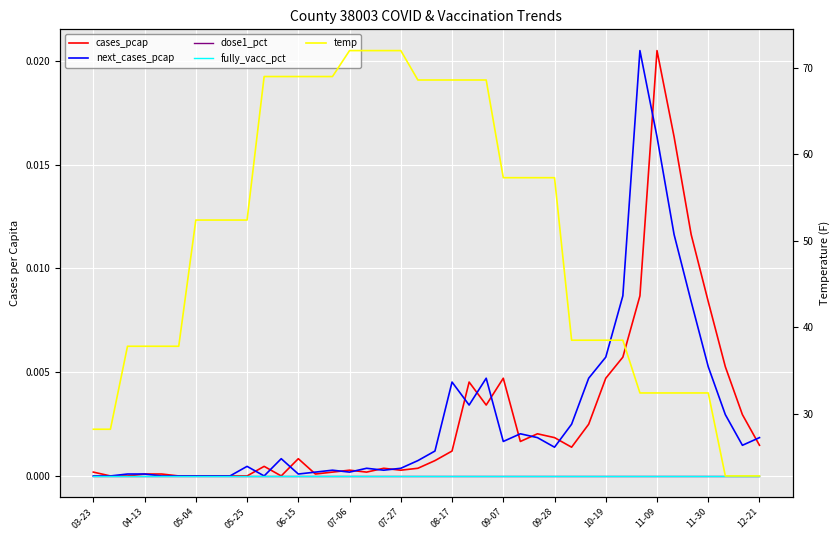

True or false: cases_pcap and fully_vacc_pct intersect in this chart.

False